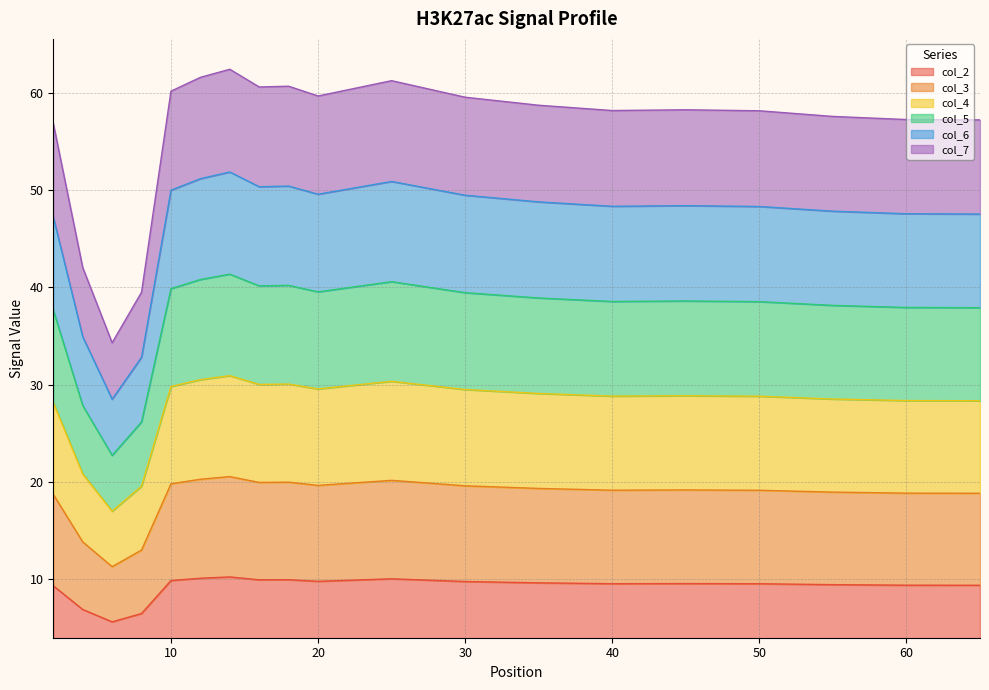

The value of col_6 at 4 is 6.2. True or false?

False